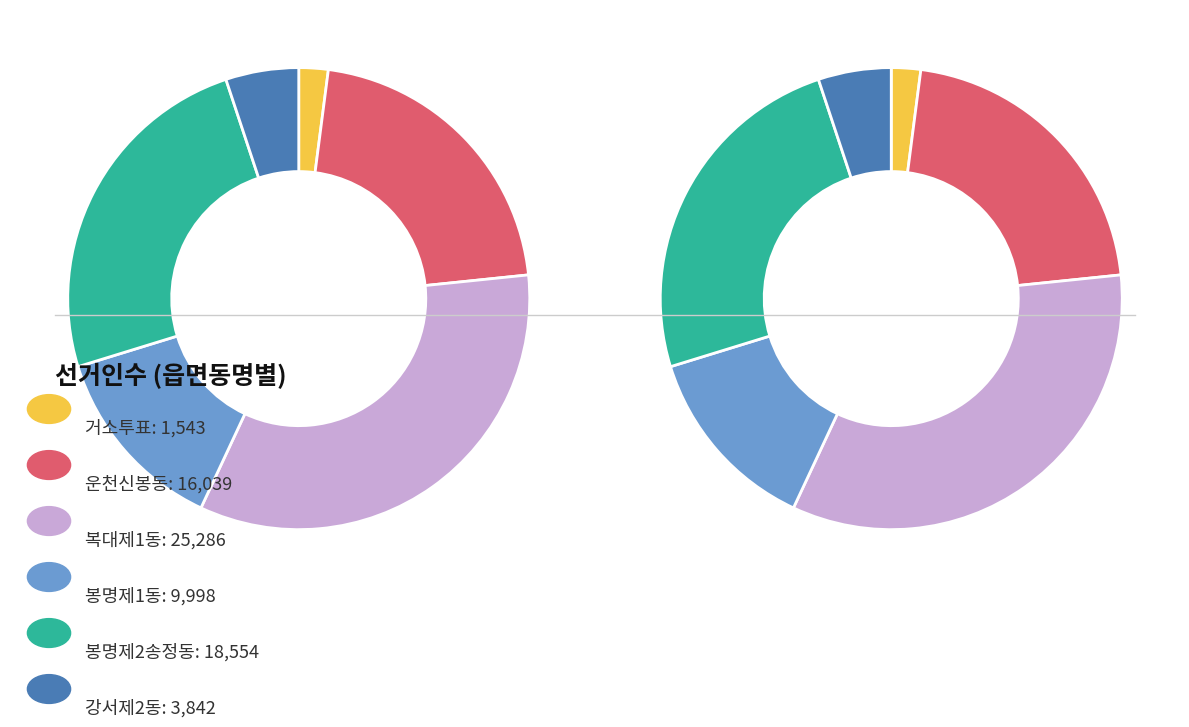

True or false: 거소투표 accounts for 2% of the total.

True